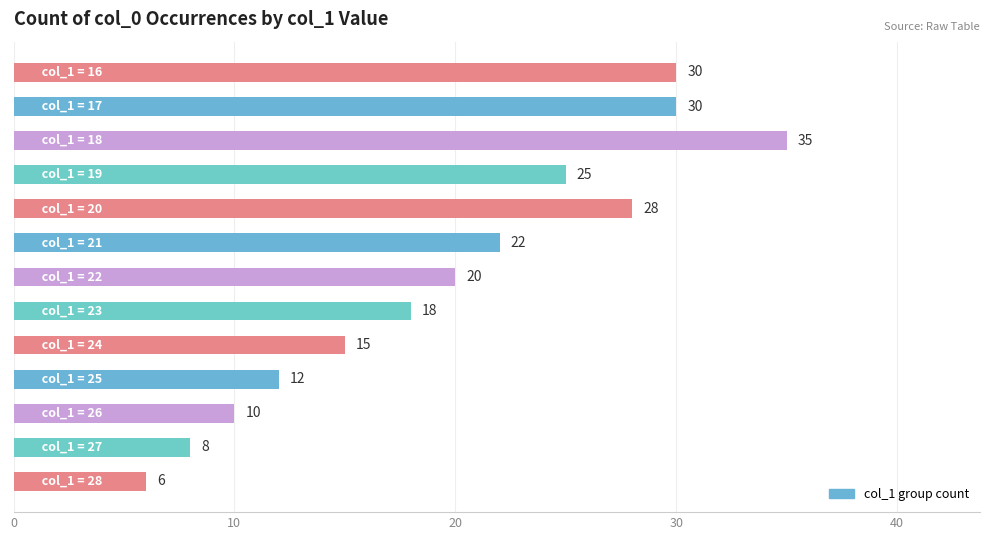

What is the maximum value shown in the chart?

35